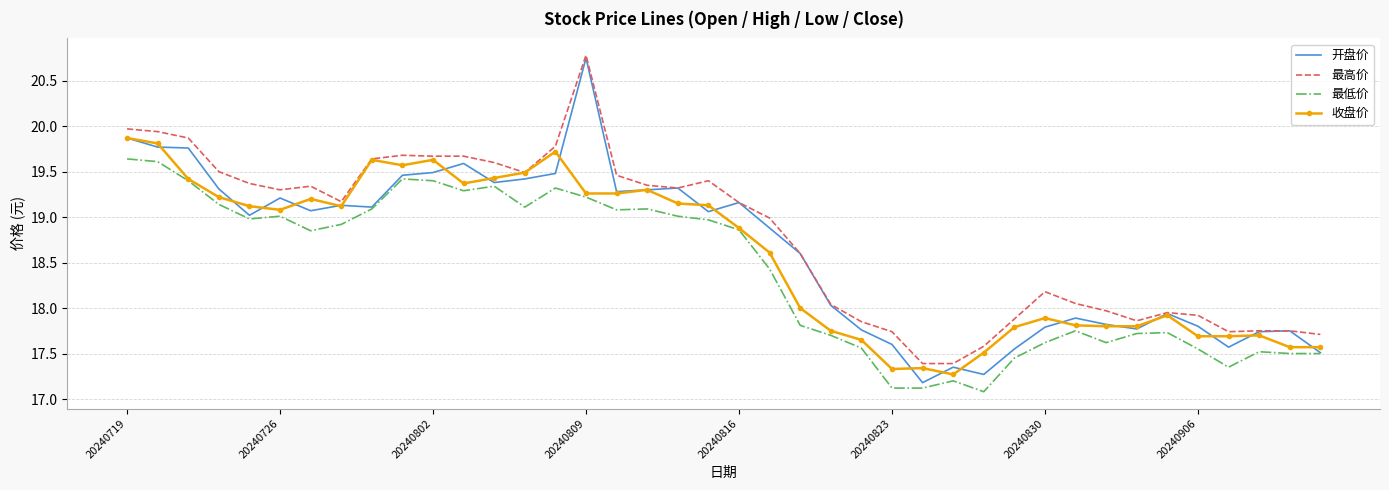

What is the minimum value shown in the chart?

17.1